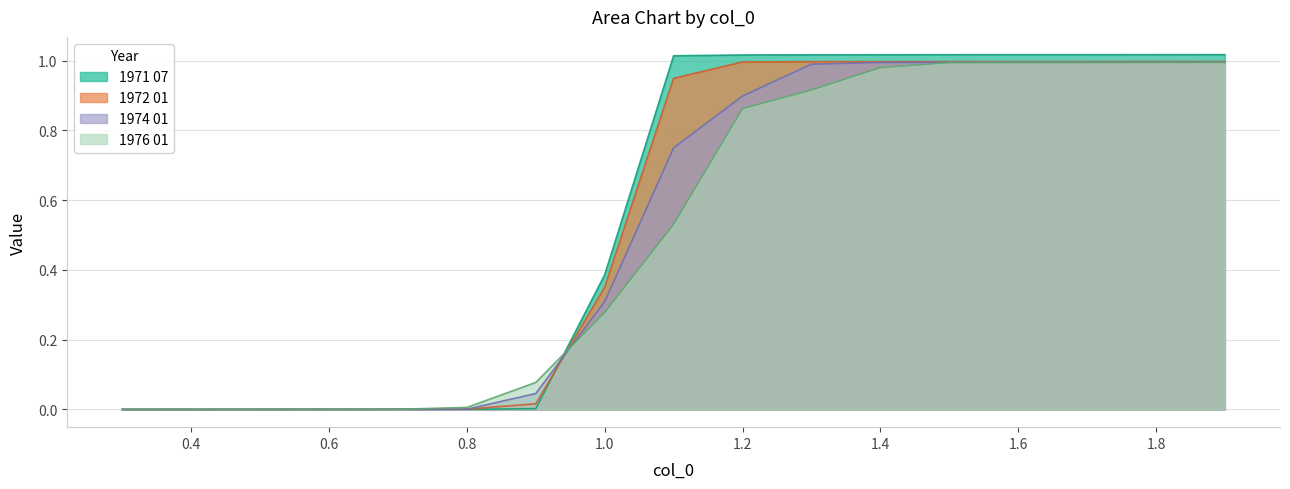

Where is 1976 01 nearest to the value 0?

0.3